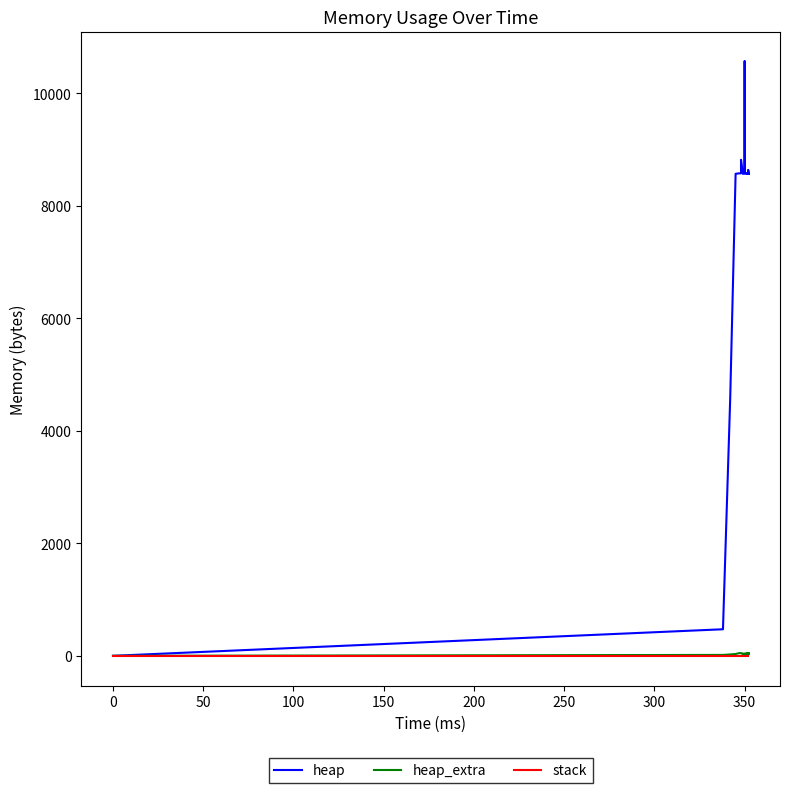

True or false: stack and heap intersect in this chart.

False